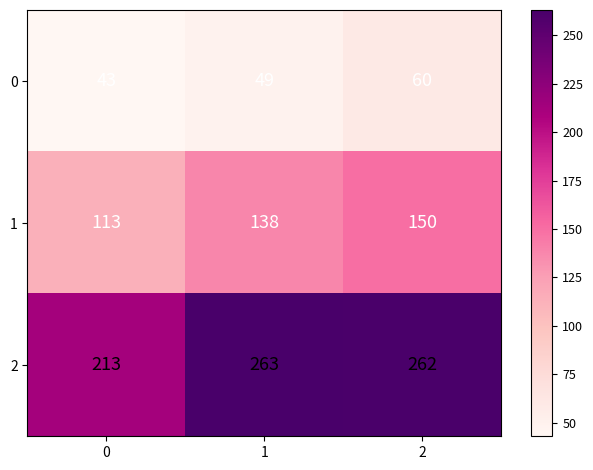

At how many categories does at least one series exceed 129?

3